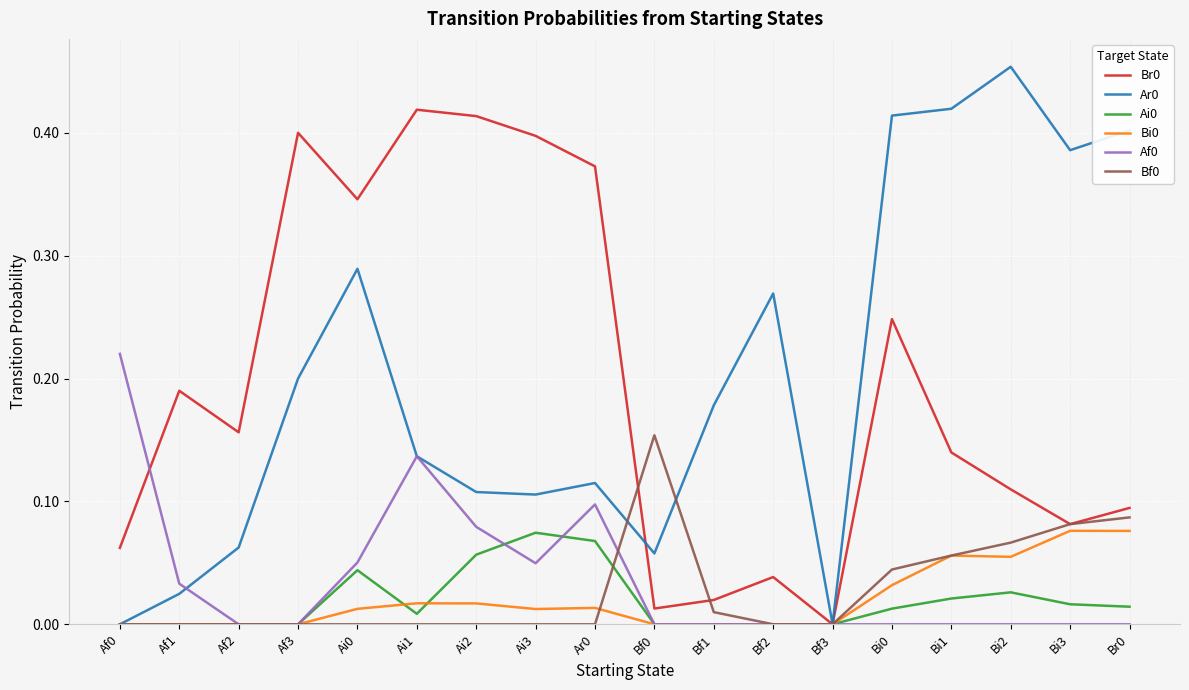

What position from the right is Ai1?

13